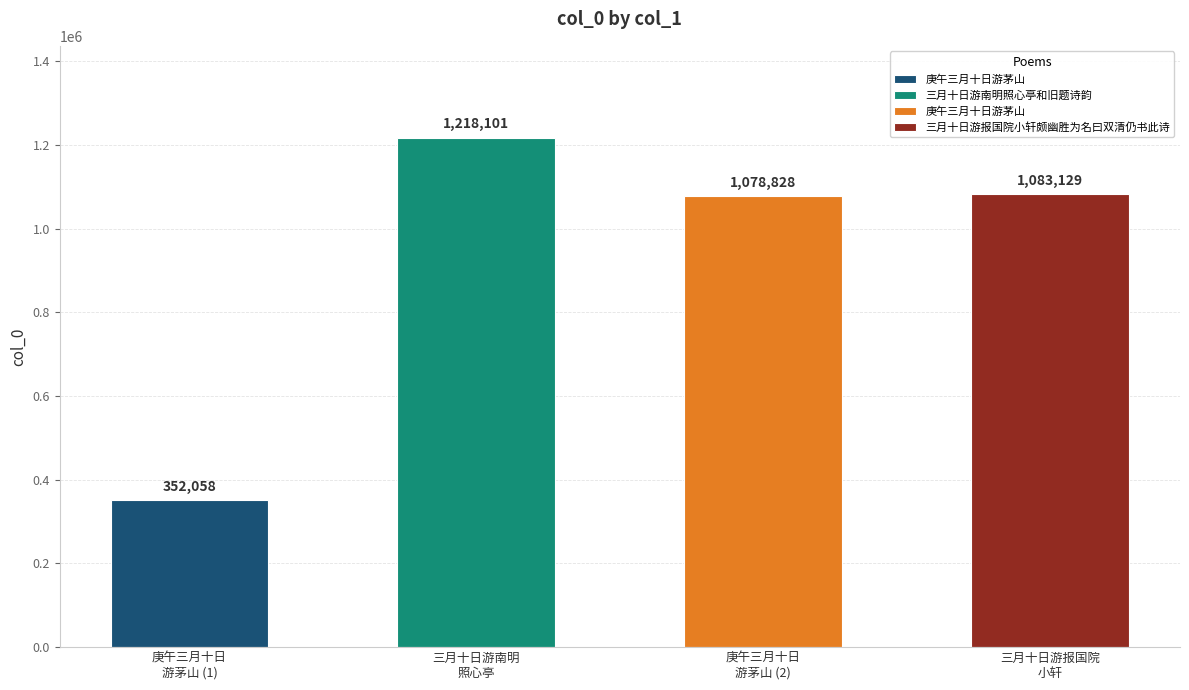

List the labels in order of value, largest first.

三月十日游南明照心亭和旧题诗韵, 三月十日游报国院小轩颇幽胜为名曰双清仍书此诗, 庚午三月十日游茅山, 庚午三月十日游茅山